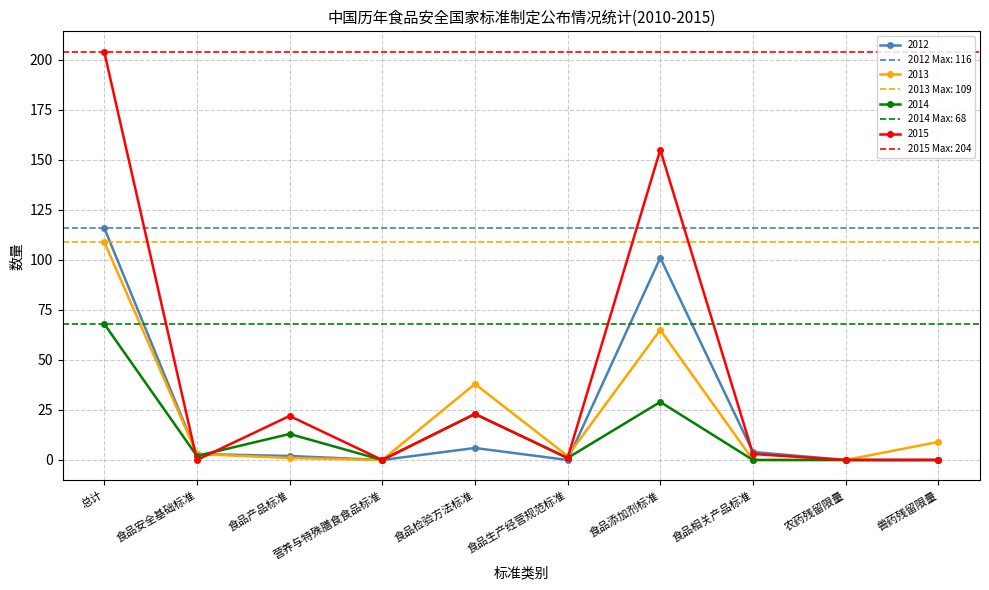

What is the difference between the 2012 values at 食品检验方法标准 and 食品安全基础标准?

3